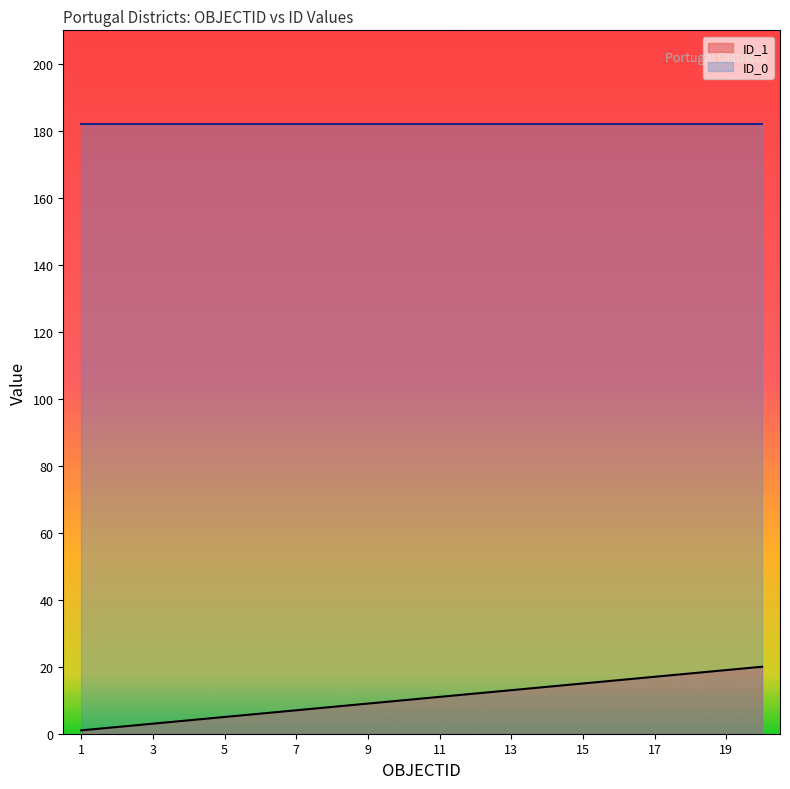

True or false: the data shows 7 at 7.

True